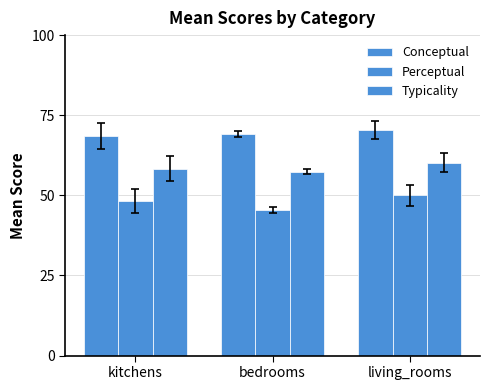

Is the value of Conceptual at living_rooms greater than the value of Typicality at bedrooms?

Yes